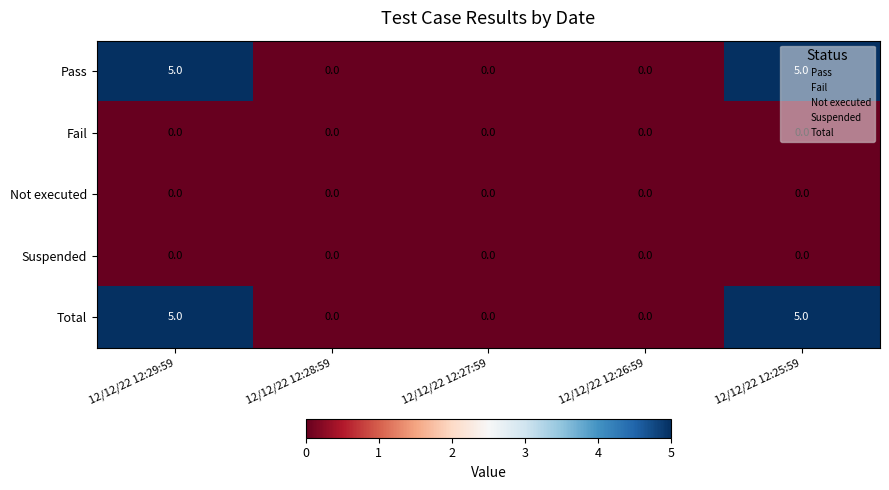

At how many categories does at least one series exceed 3?

2